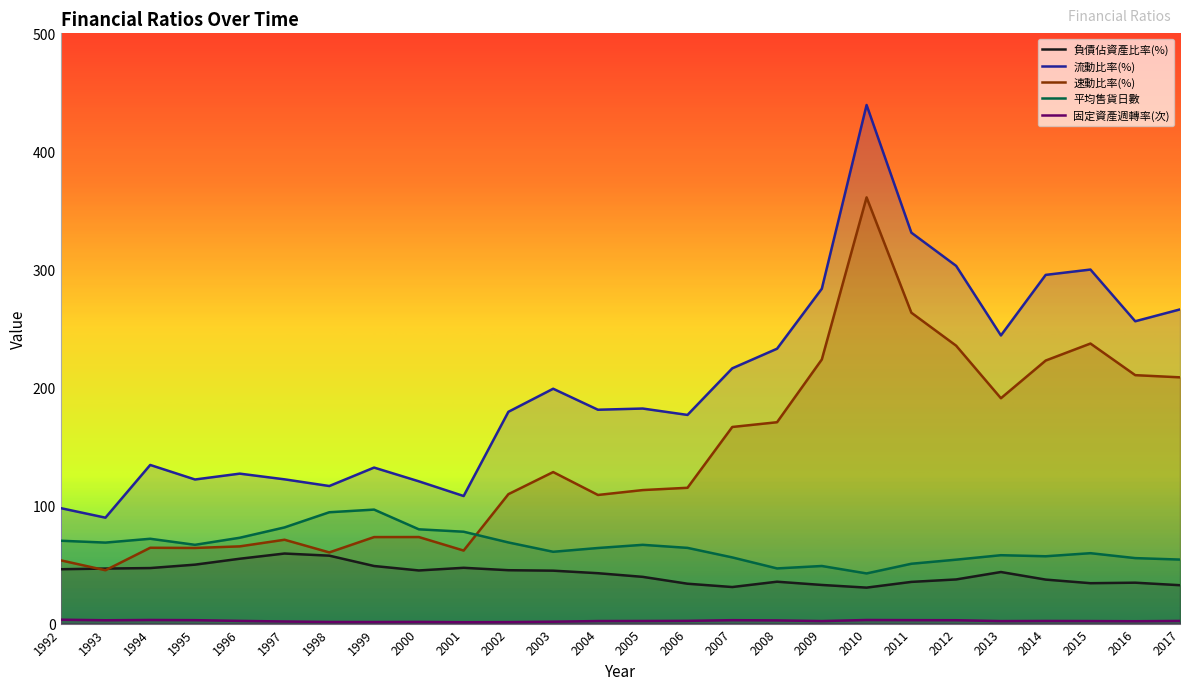

Which series has the largest range (max minus min)?

流動比率(%)